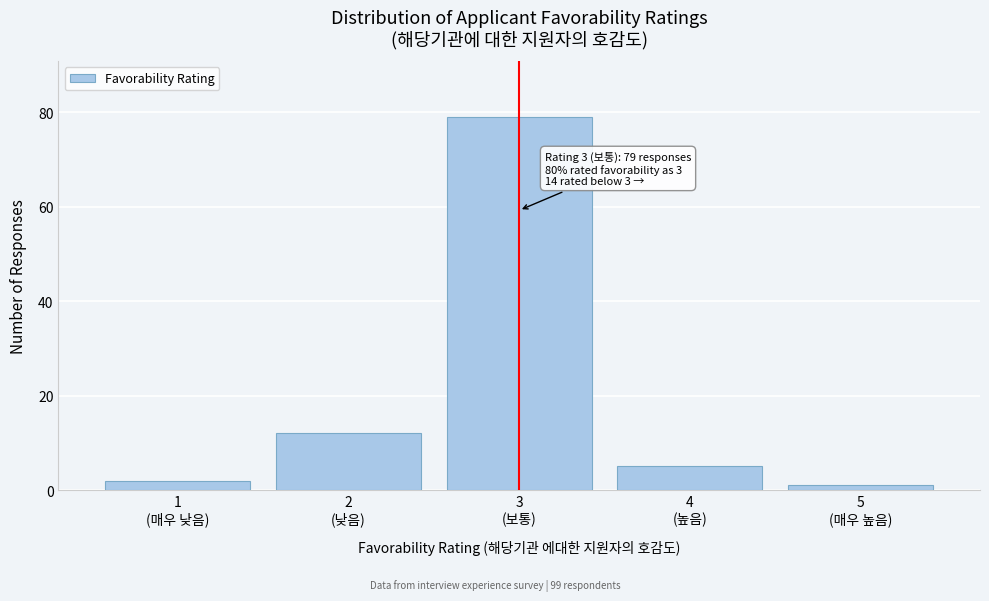

Reading right to left, what are all the values shown in this chart?

1	5	79	12	2